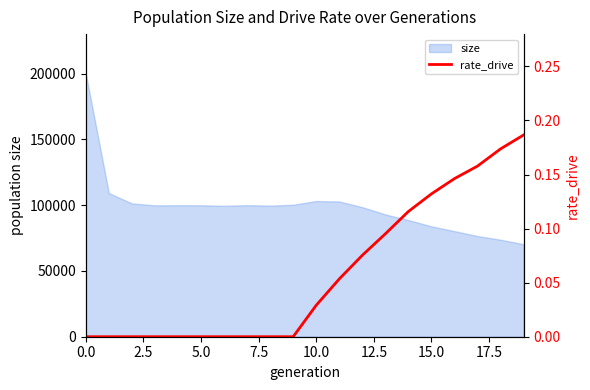

What is the change in value from 5.0 to 17?

+0.2